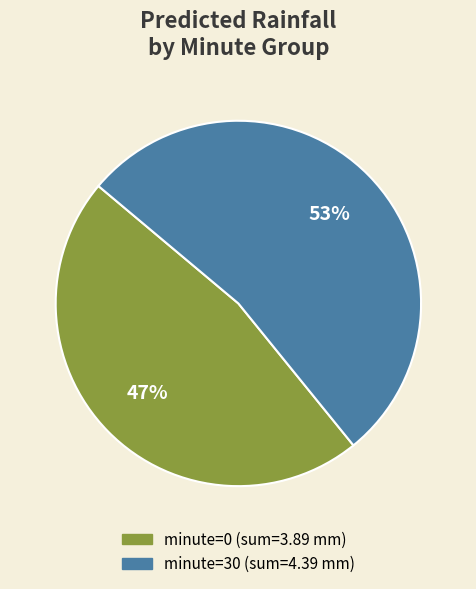

Approximately how many times larger is the value at minute=30 compared to minute=0?

1.1